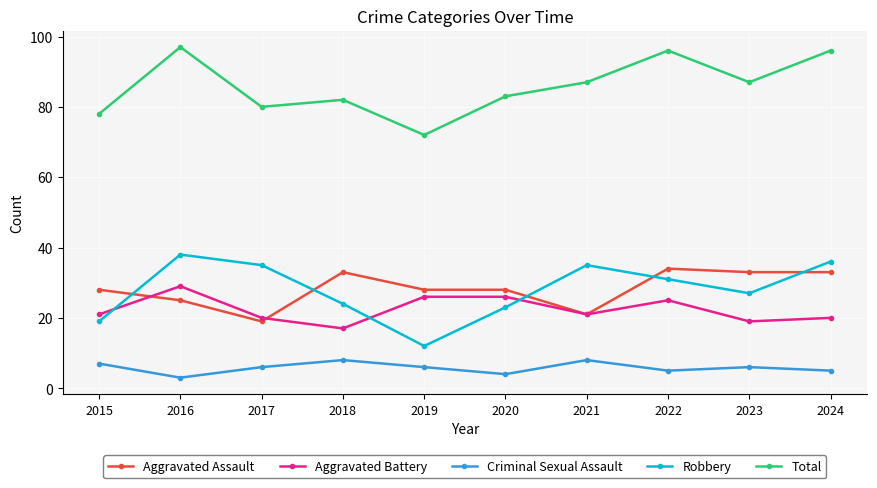

What is the difference between the maximum and second lowest values in the Robbery series?

19